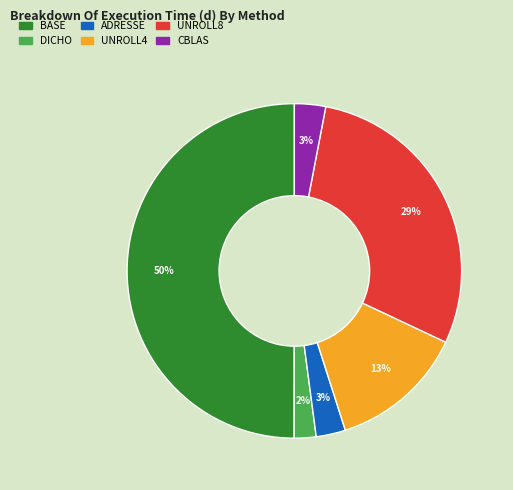

To the nearest percent, what is the average slice percentage?

17%